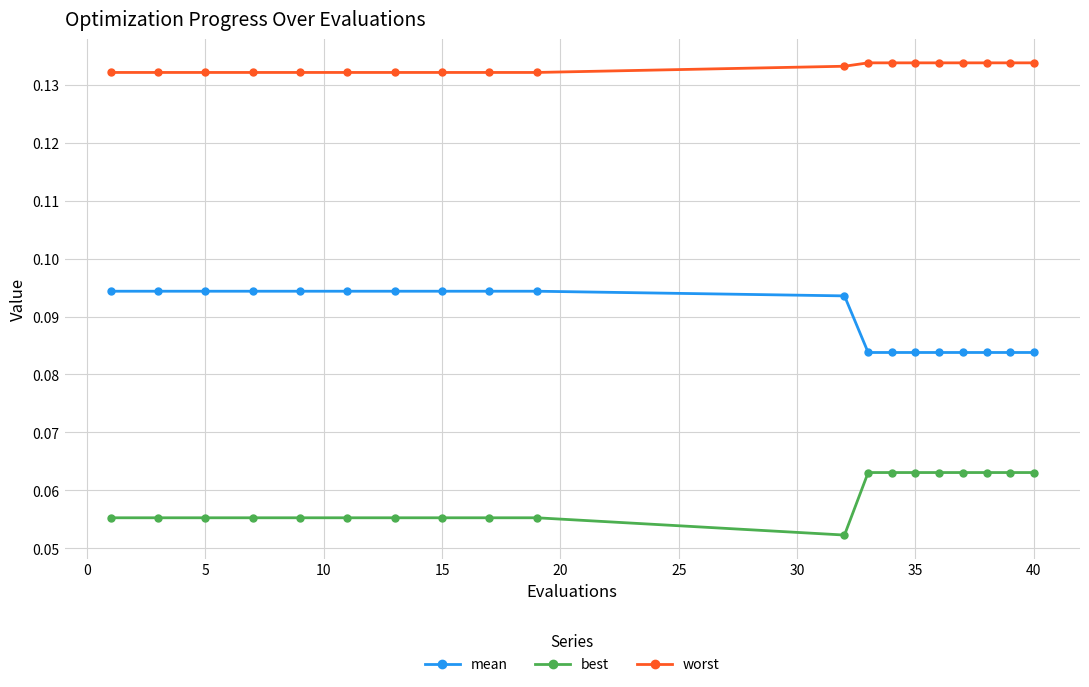

Which series has the largest total across all categories?

worst